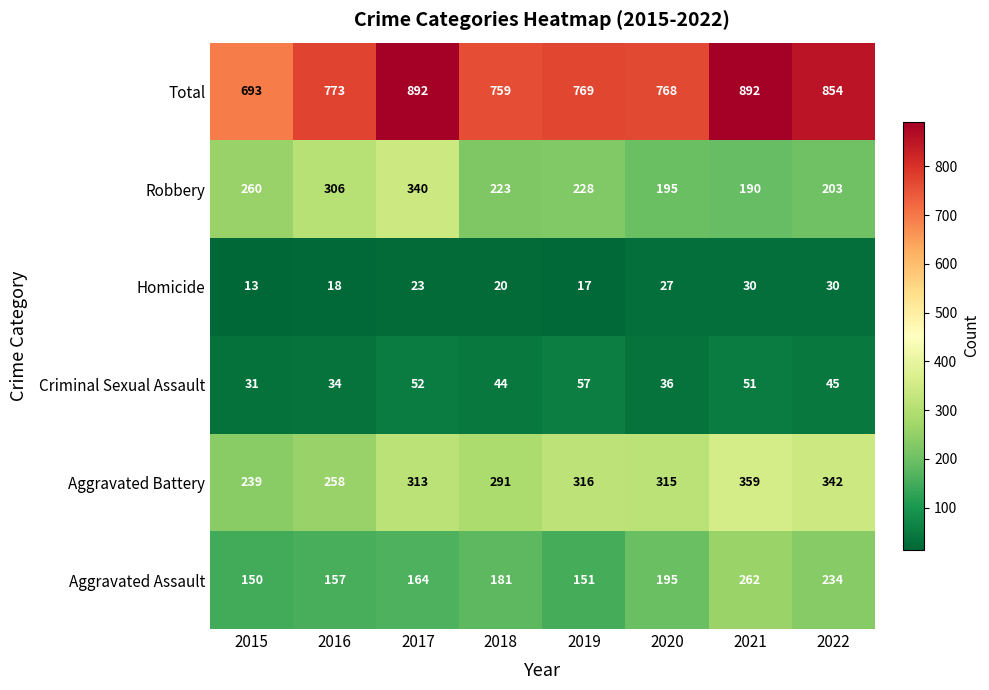

Is it true that Robbery equals 93 at 2022?

False